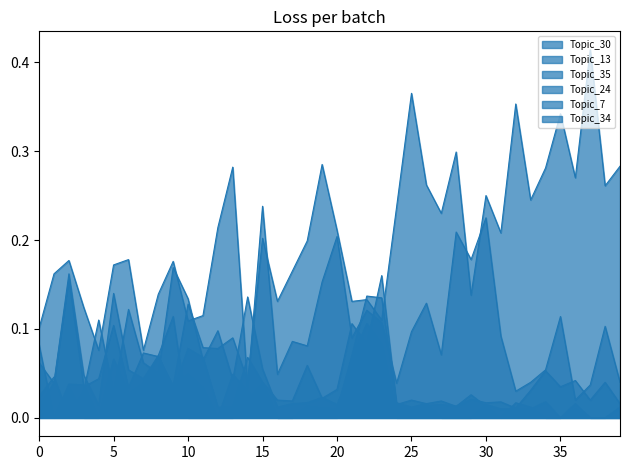

Does the chart have visible grid lines?

No